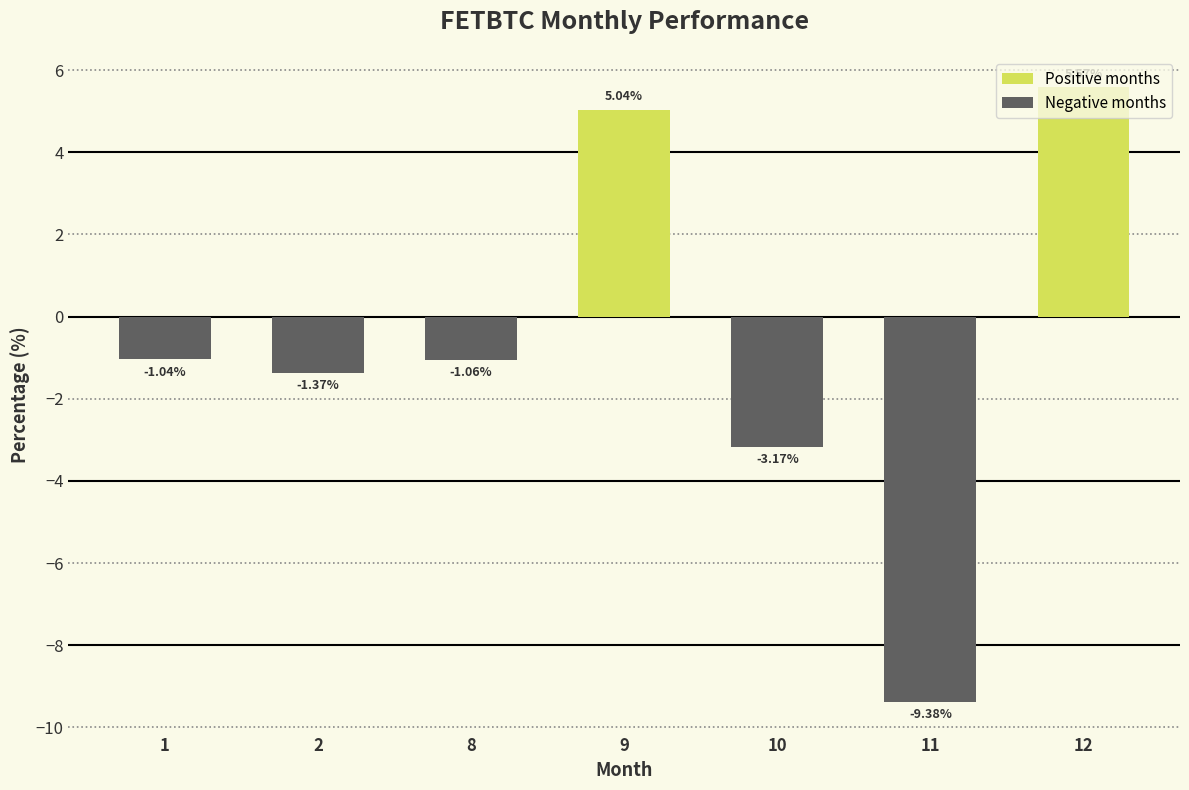

List the labels in order of value, smallest first.

11, 10, 2, 8, 1, 9, 12